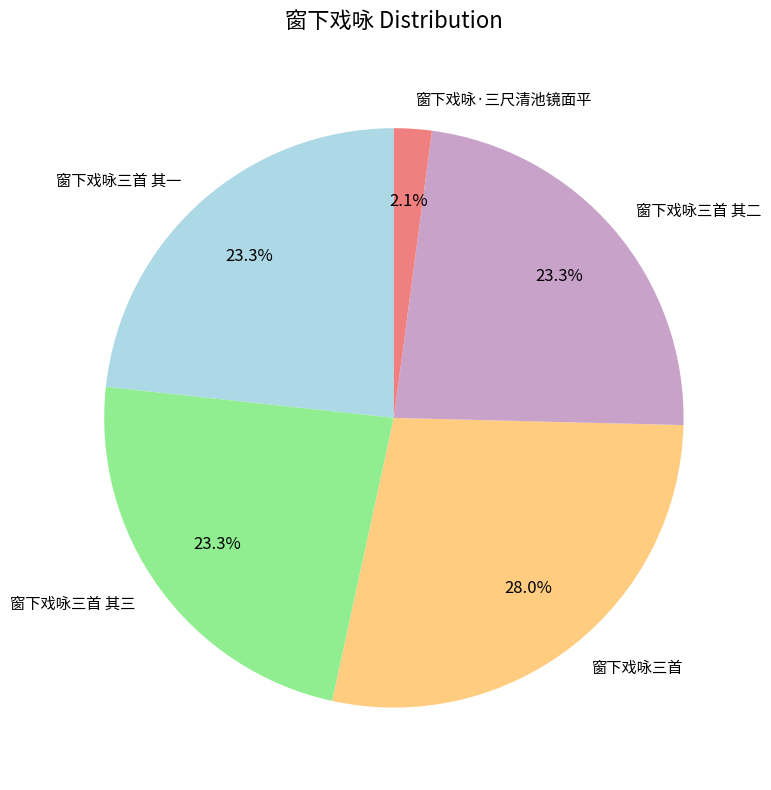

Do 窗下戏咏三首 其三 and 窗下戏咏·三尺清池镜面平 together represent more than half of the pie?

No